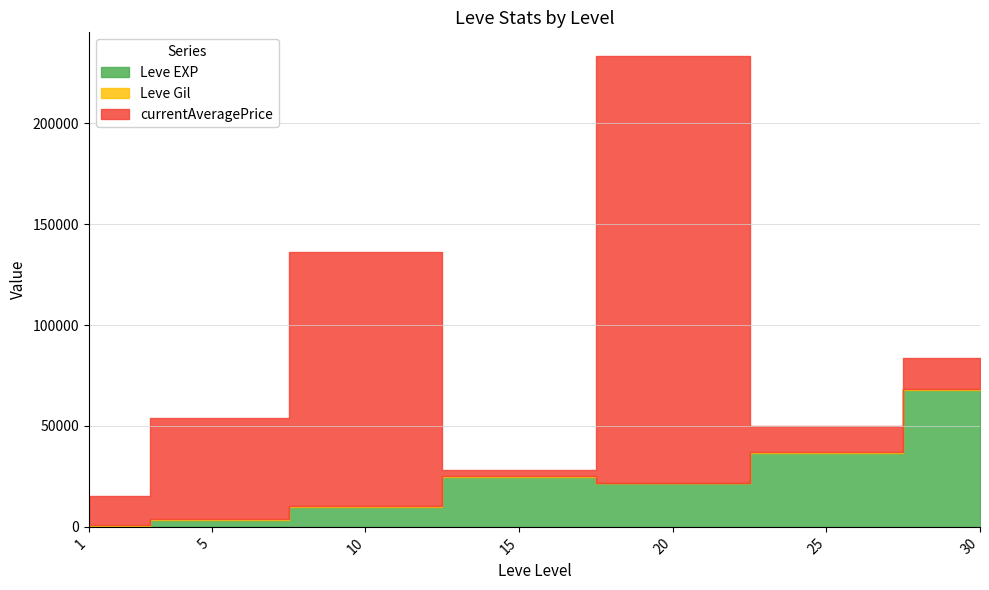

Is it true that Leve Gil equals 628 at 30?

False